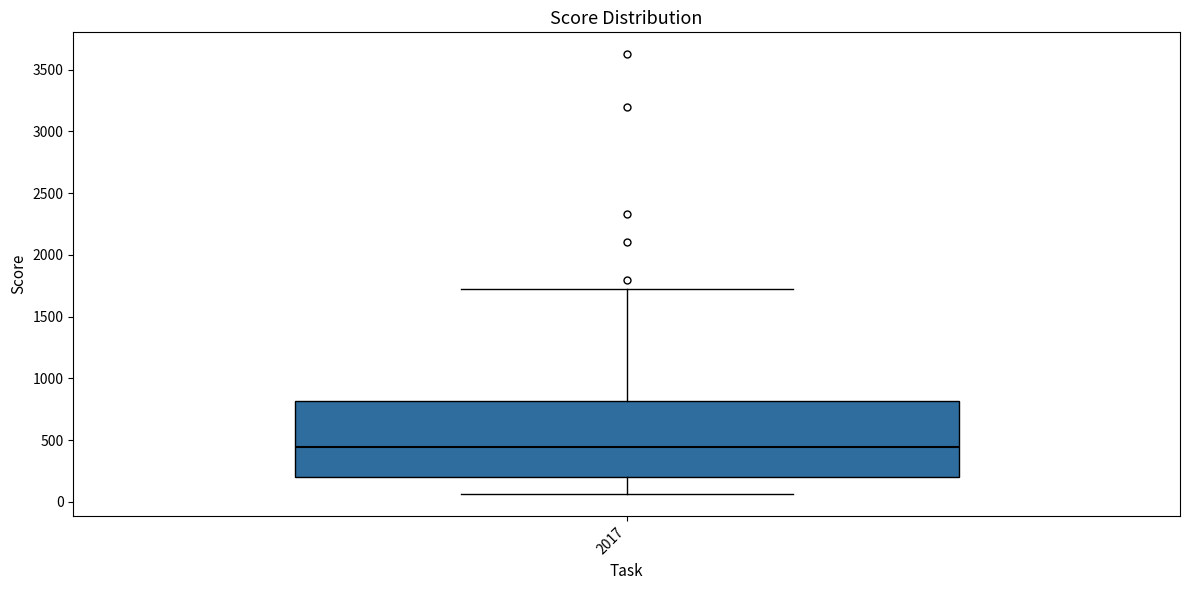

Where does the upper whisker of the box at x = 2017 end on the y-axis? The values are not printed on the chart, so give them approximately, as read against the axis.

1750